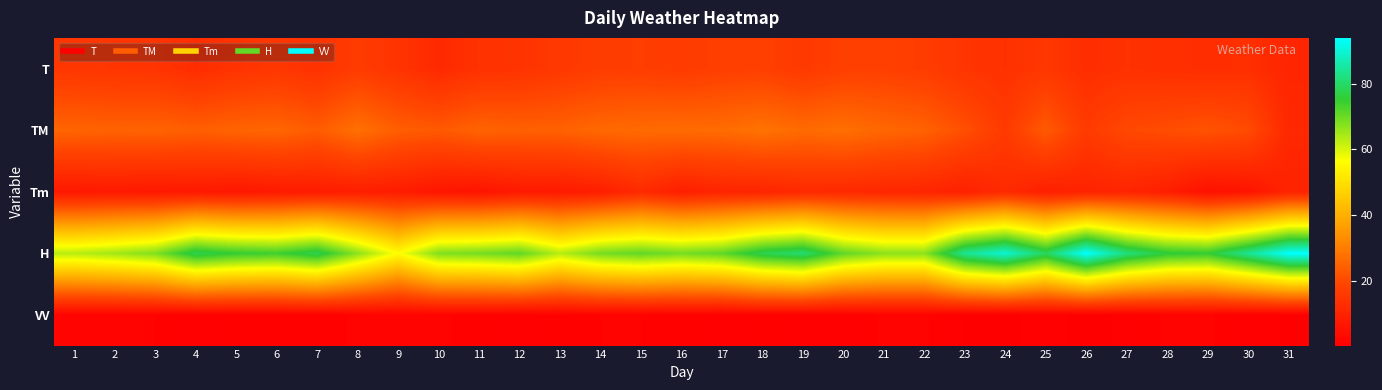

At how many categories does at least one series exceed 59?

30